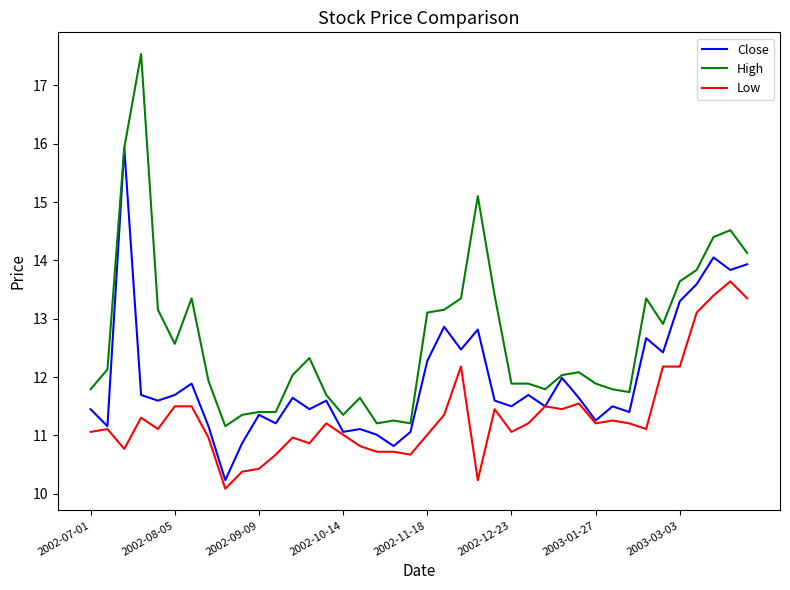

Rank the series by their average value, from highest to lowest.

High, Close, Low